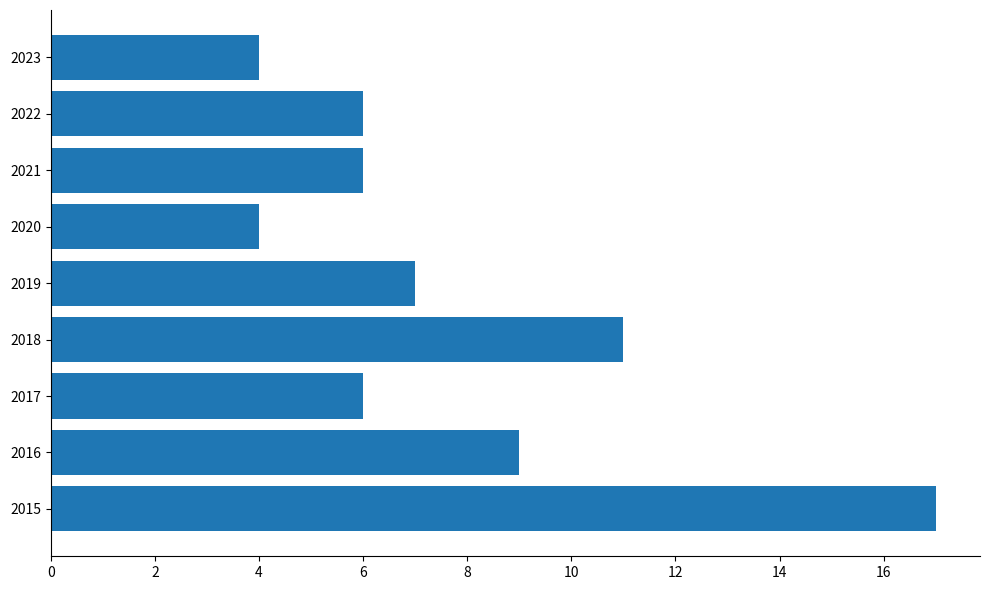

What is the average value?

8